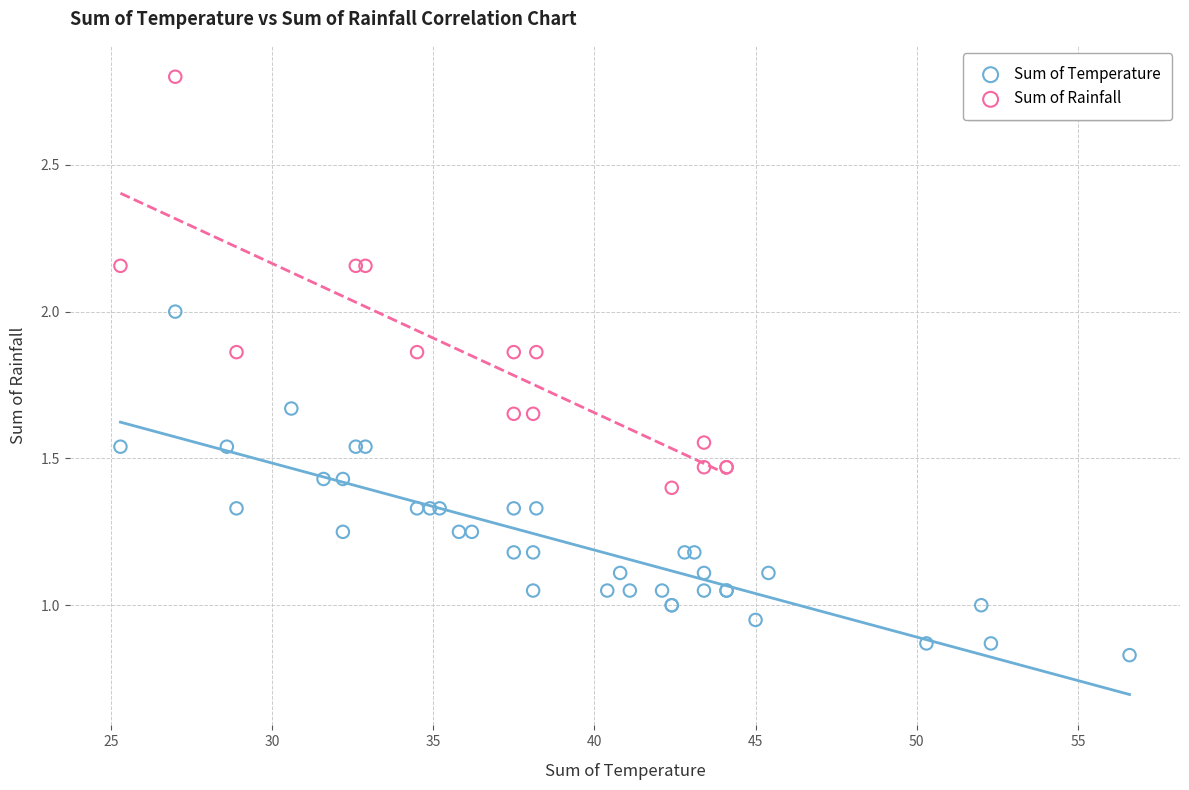

Which series reaches the minimum Y coordinate?

Sum of Temperature